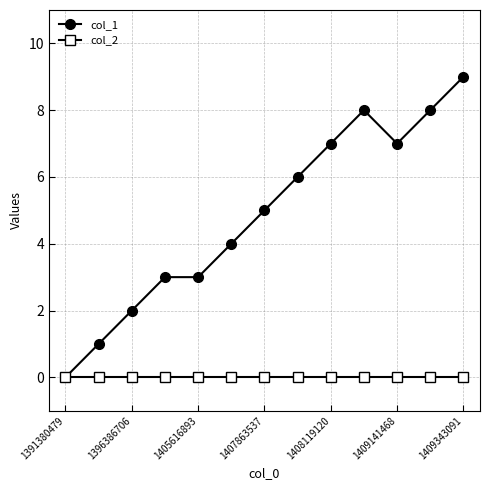

Which series has the largest range (max minus min)?

col_1